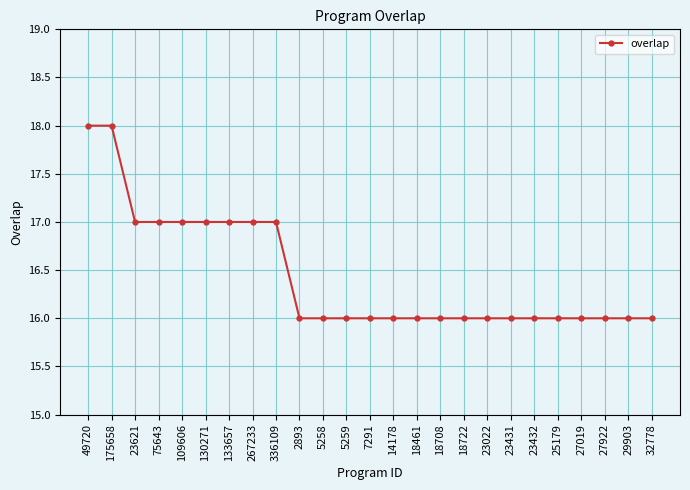

The chart shows a value of 22 at 23432. True or false?

False